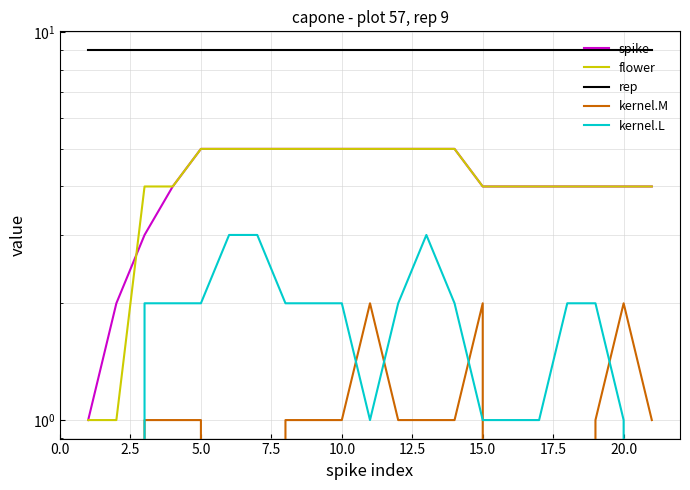

List the series in order of their peak value, lowest first.

kernel.M, kernel.L, spike, flower, rep